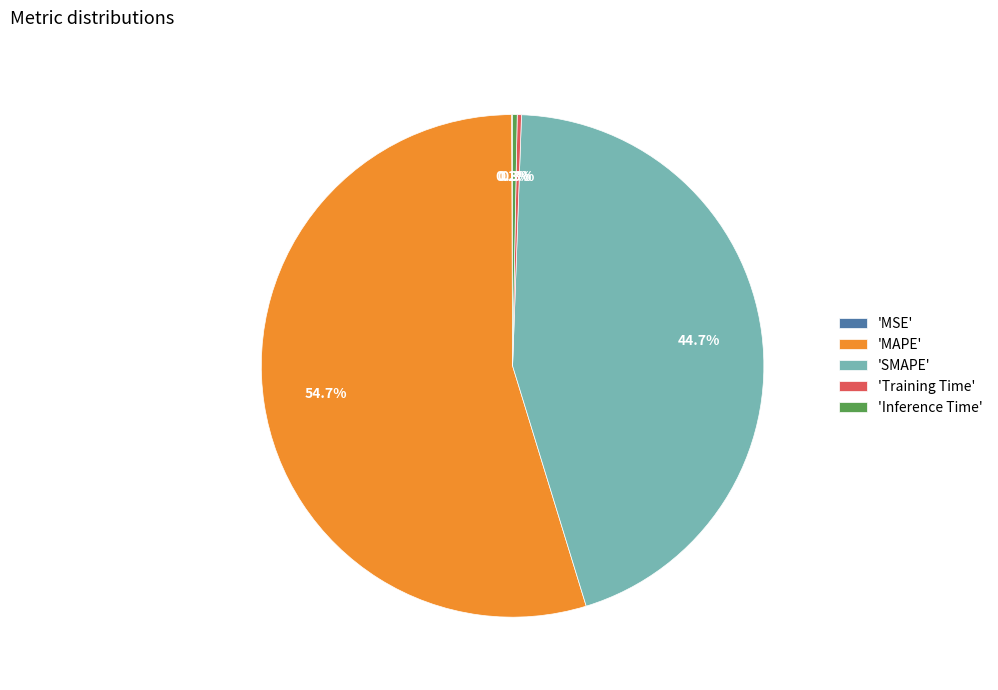

Approximately how many times larger is the value at 'SMAPE' compared to 'MAPE'?

0.8